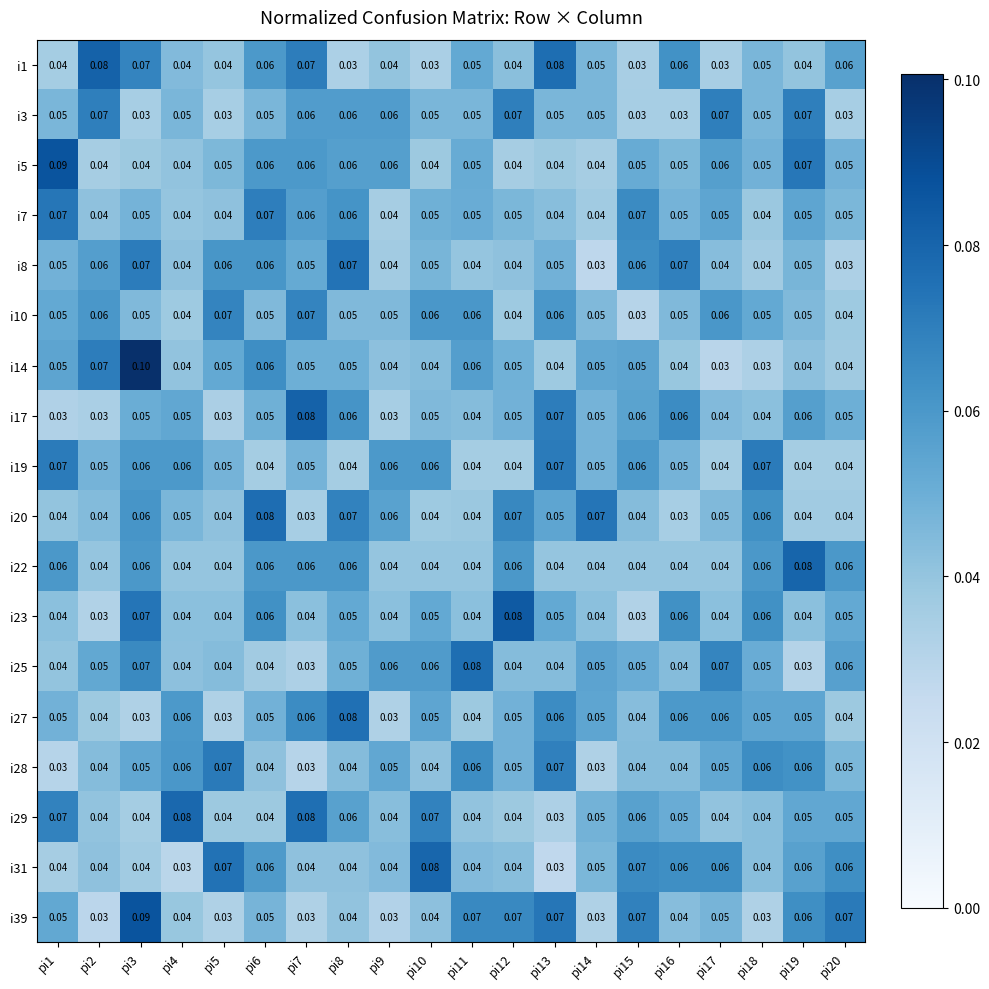

Is the value of i31 at pi19 greater than the value of i8 at pi4?

Yes